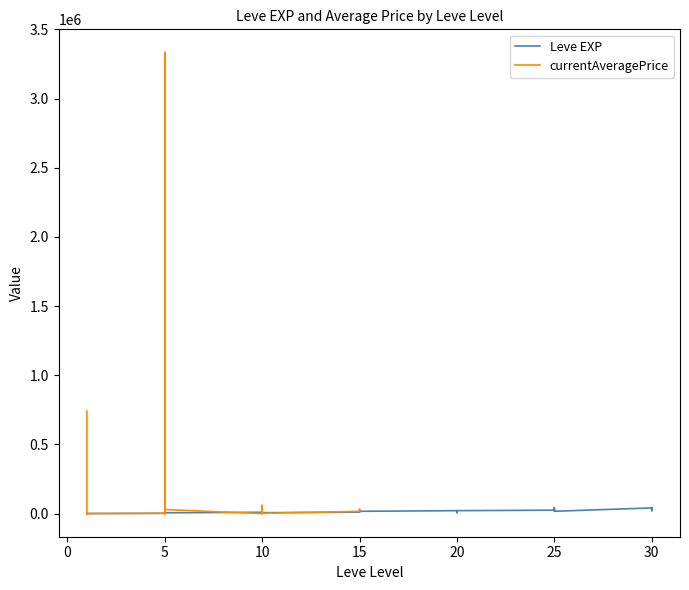

How many points are higher than both their immediate neighbors (excluding endpoints)?

12